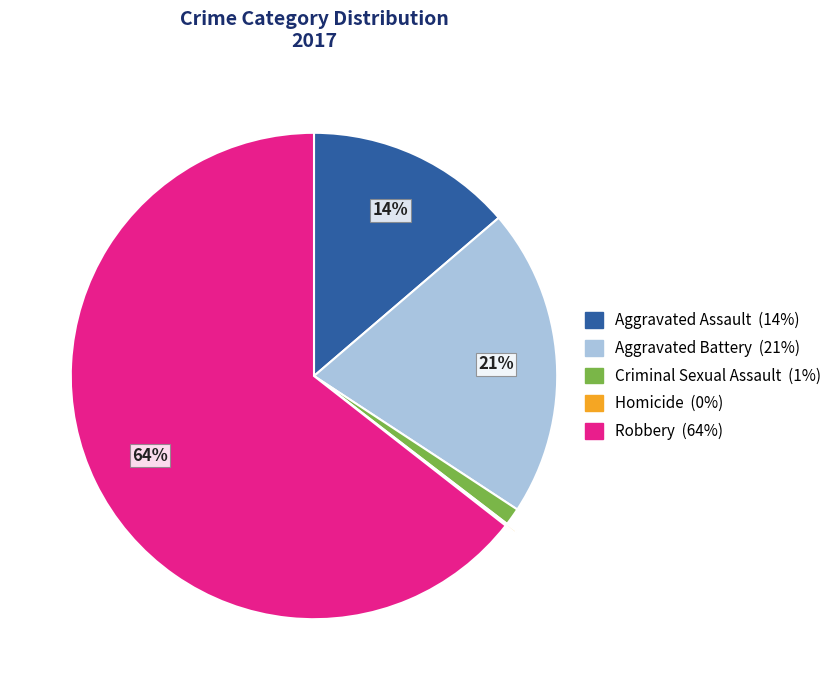

Which slice is the largest?

Robbery